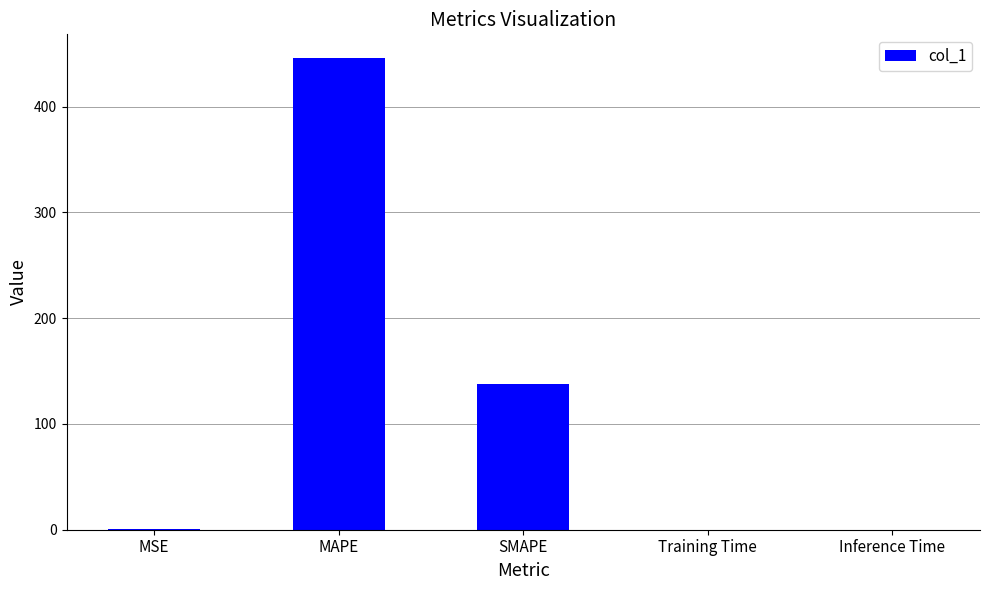

The value at SMAPE is 138.1. True or false?

True